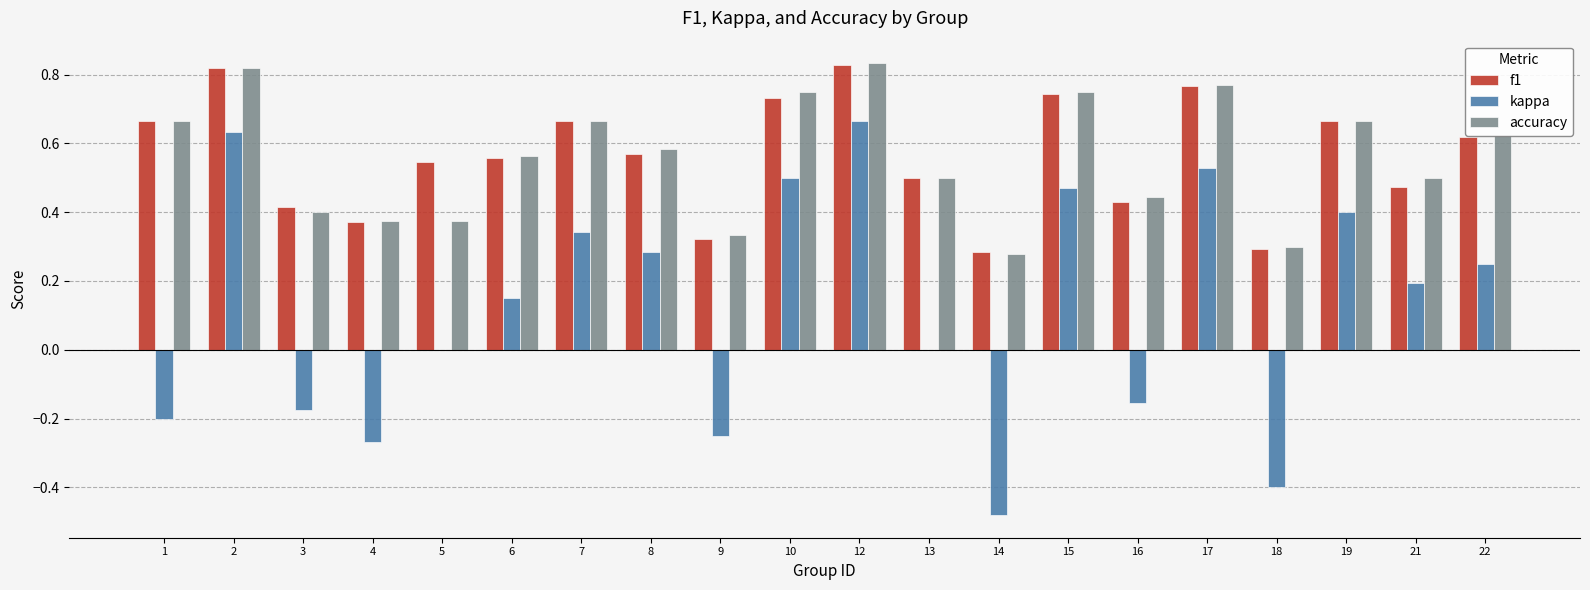

Is the value of kappa at 7 greater than the value of accuracy at 22?

No